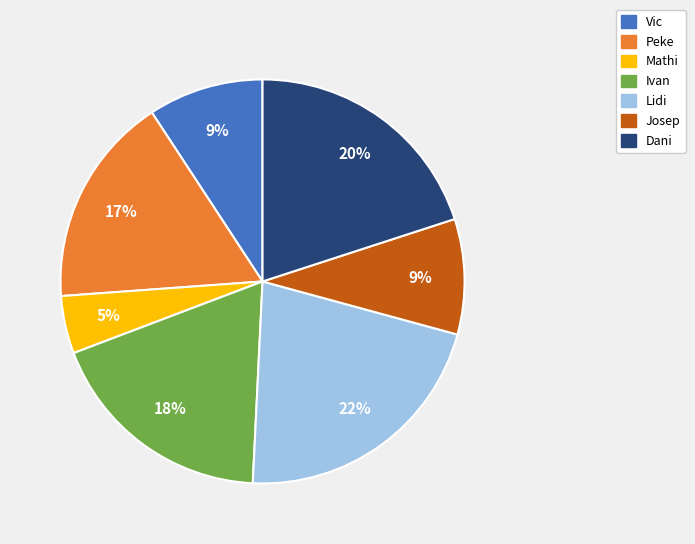

How many segments does this pie chart have?

7